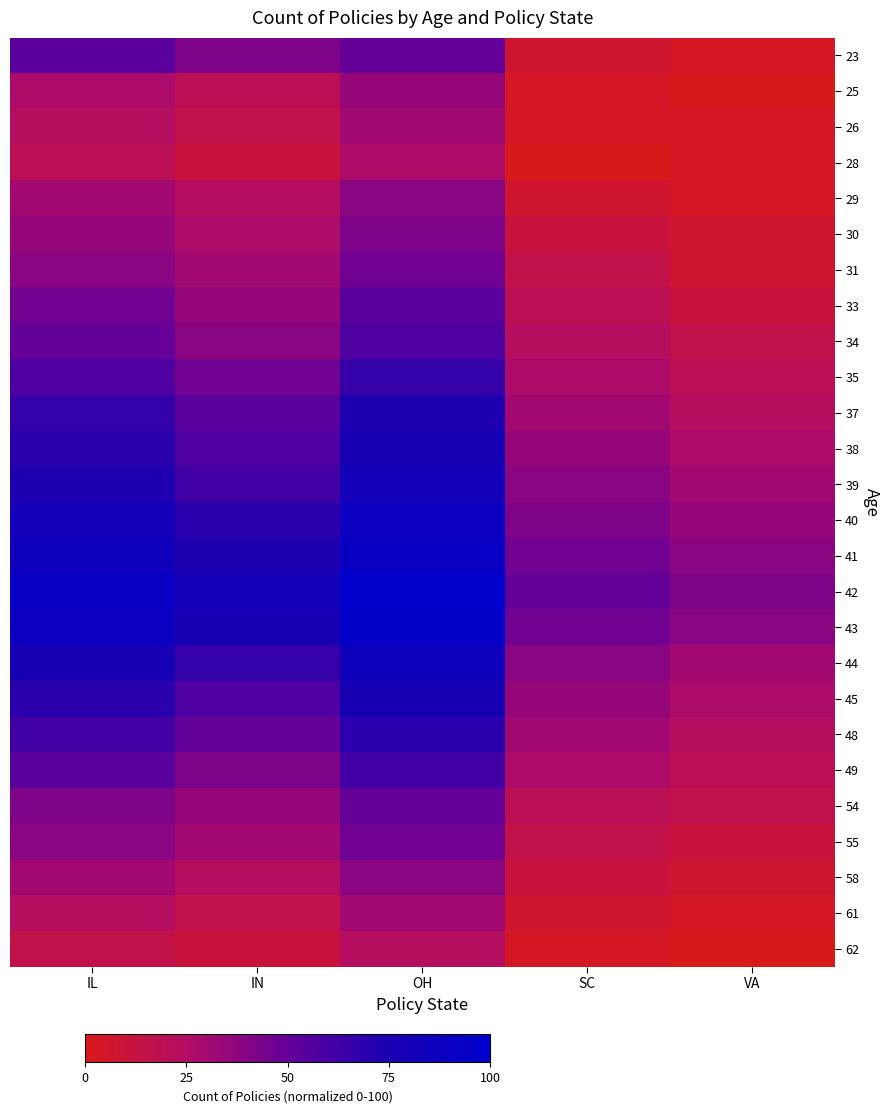

How many data points does each series have?

5